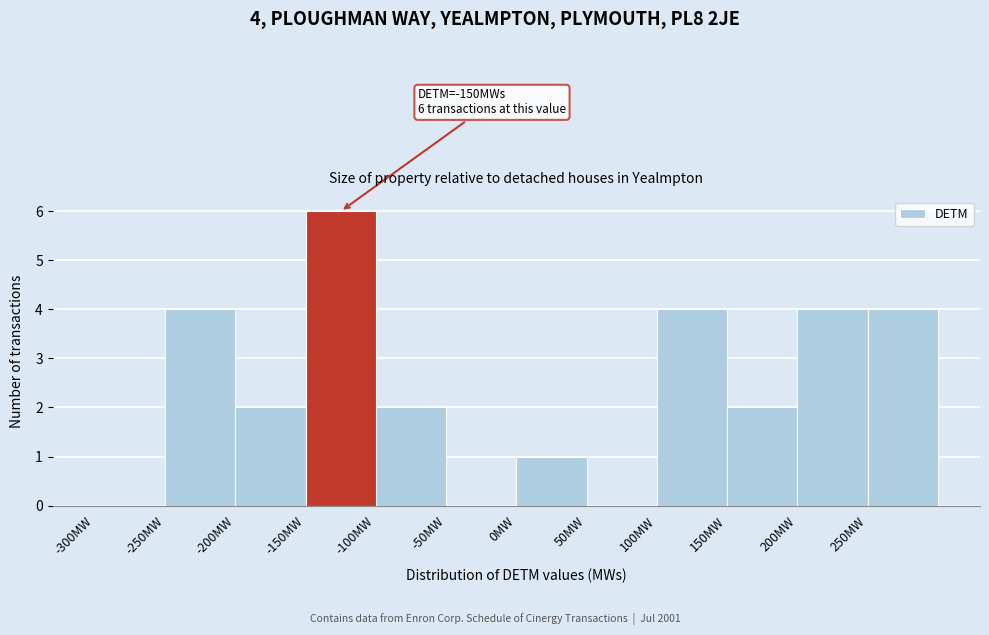

Over which range of the x-axis is the bar tallest?

-150 to -100